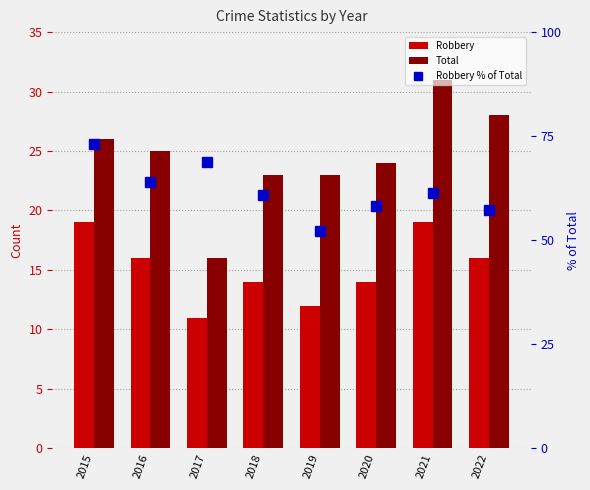

Reading right to left, list all the values displayed in this chart.

Robbery: 16.0	19.0	14.0	12.0	14.0	11.0	16.0	19.0
Total: 28.0	31.0	24.0	23.0	23.0	16.0	25.0	26.0
Robbery % of Total: 57.1	61.3	58.3	52.2	60.9	68.8	64.0	73.1